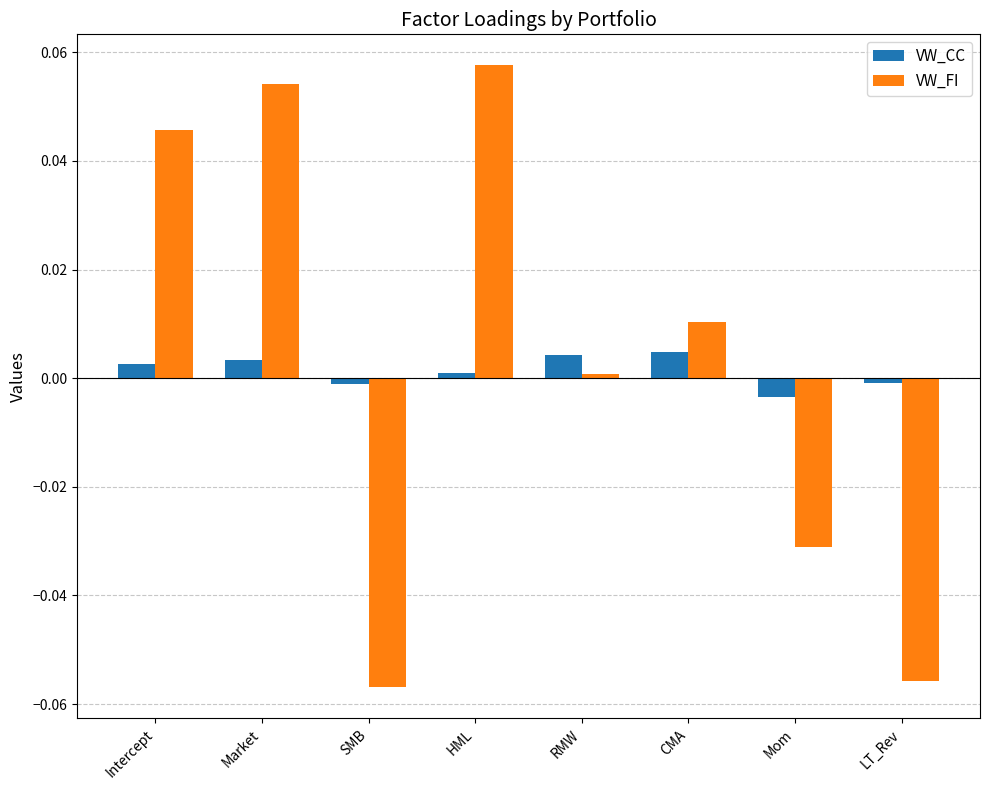

At SMB, list the series in order from smallest to largest.

VW_FI, VW_CC